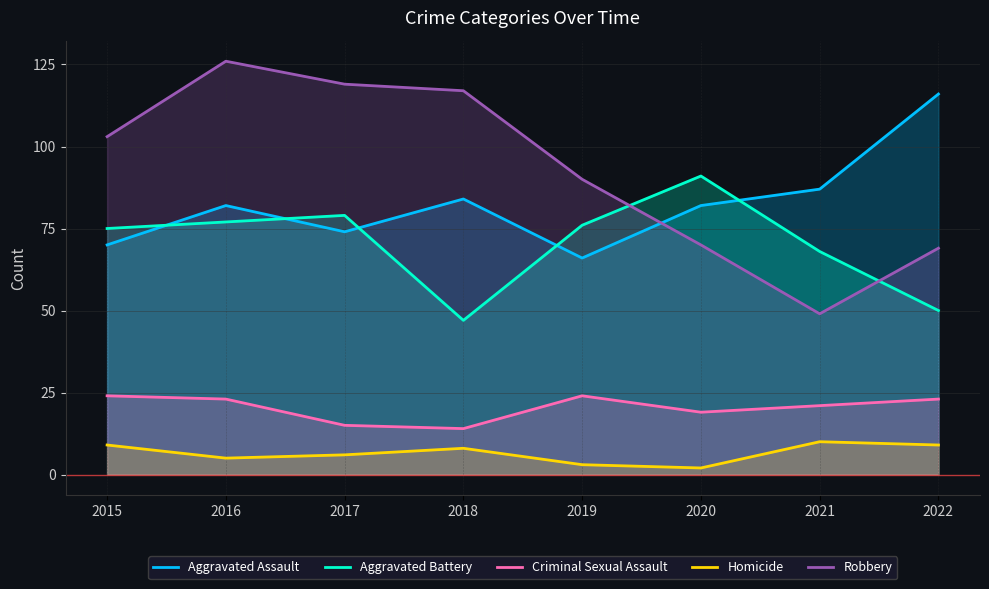

What is the sum of the Homicide values at 2016 and 2017?

11